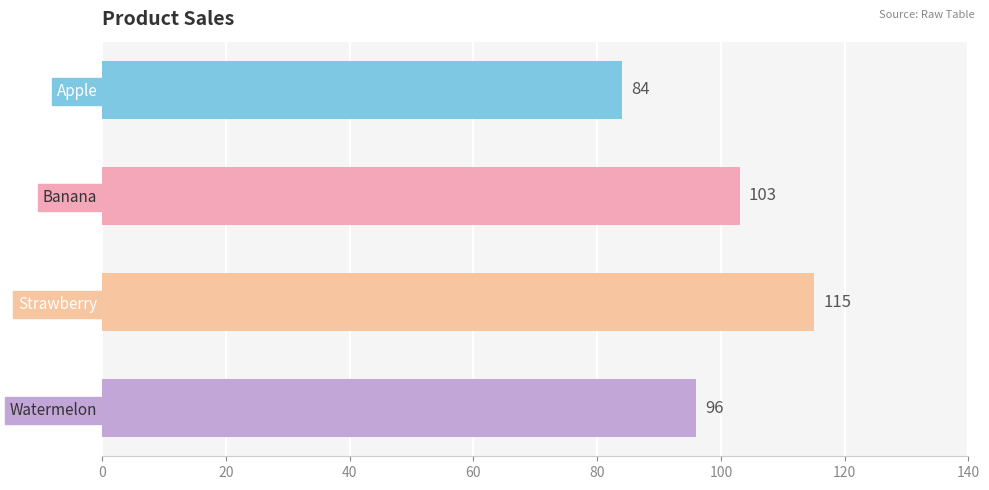

What is the ratio of the value at Banana to the value at Strawberry?

0.9